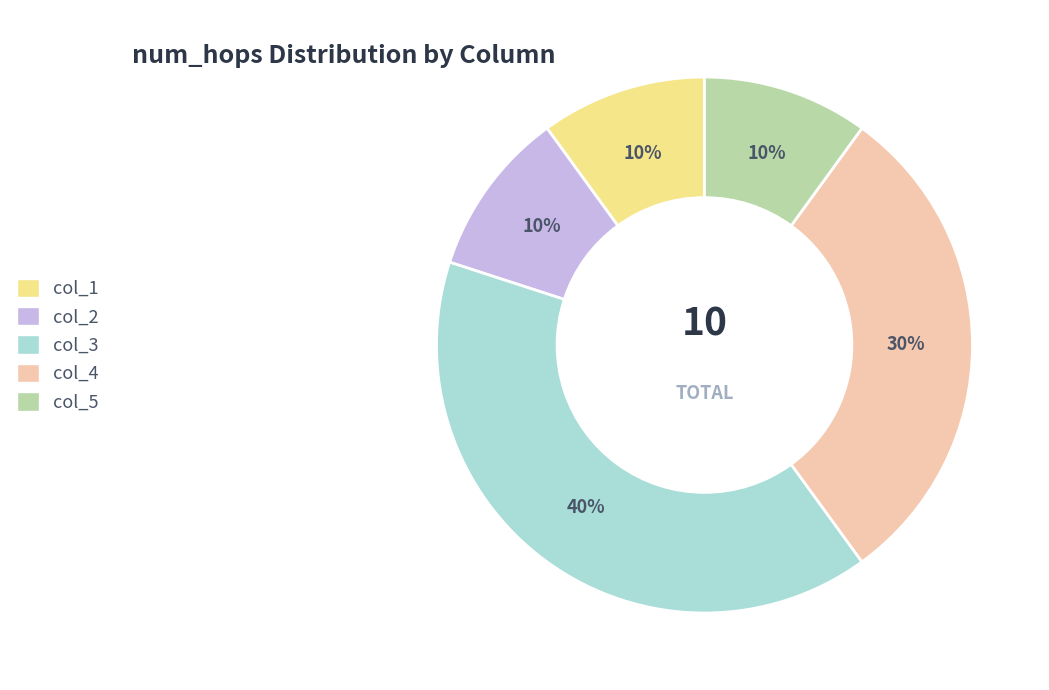

Does col_2 represent more than half of the total?

No